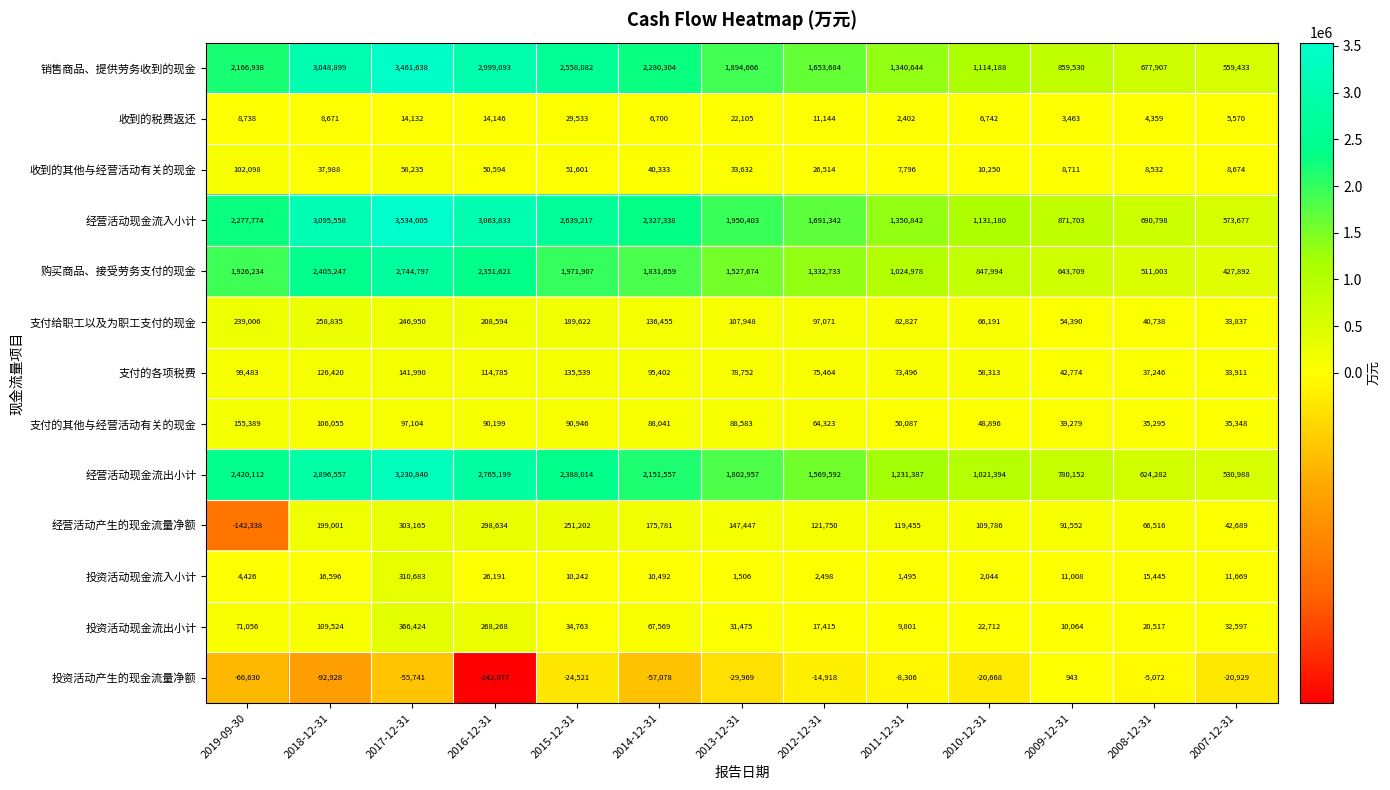

What is the average value of the 收到的其他与经营活动有关的现金 series?

34228